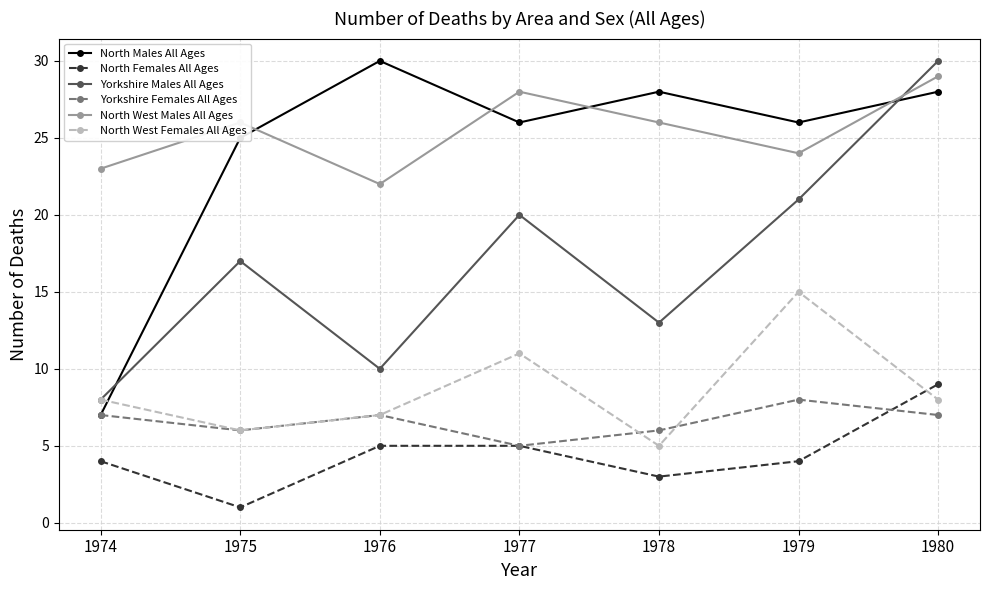

What is the highest value of the Yorkshire Females All Ages series?

8